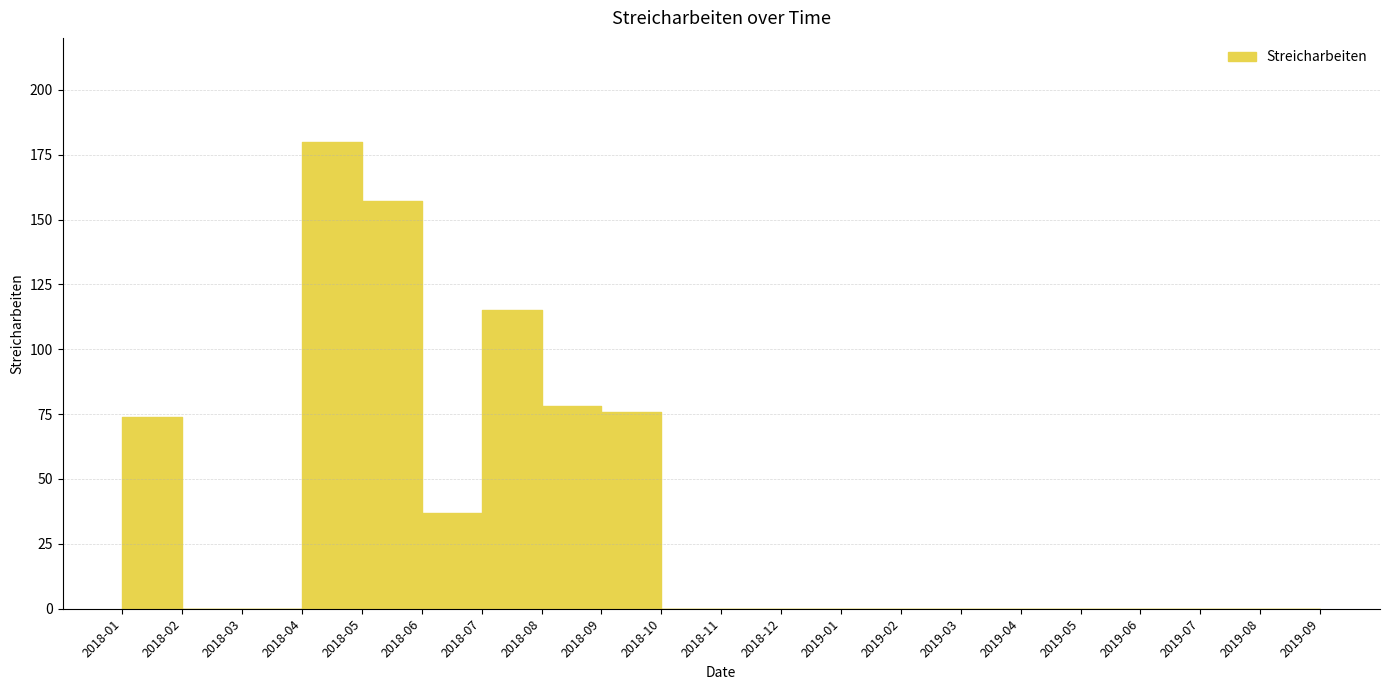

Where is the first local maximum?

2018-04